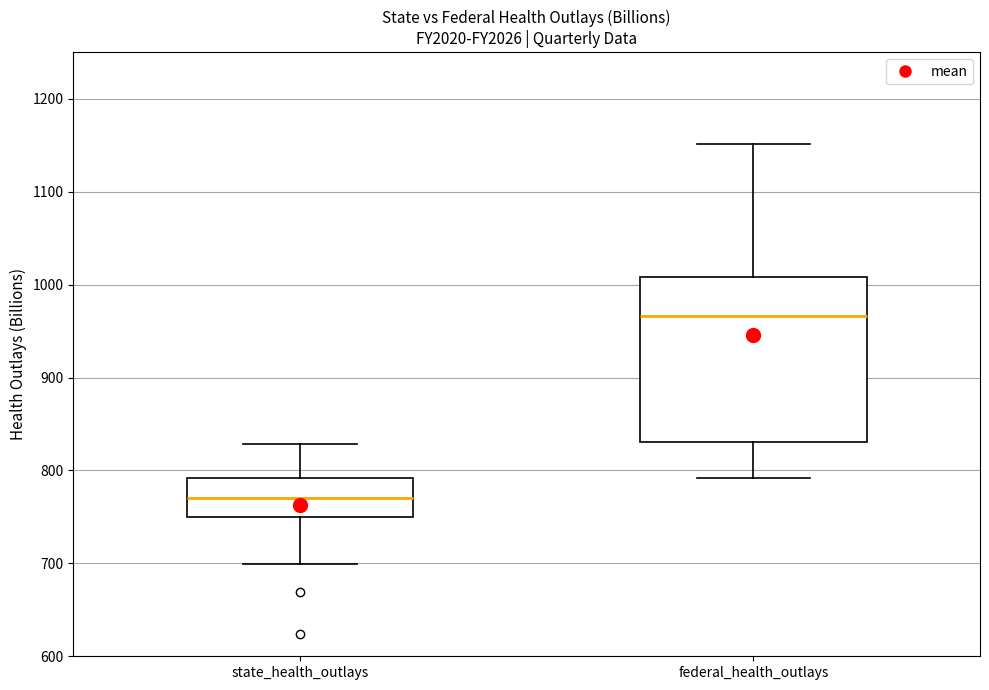

Where is the lower edge of the box for federal_health_outlays on the y-axis? The values are not printed on the chart, so give them approximately, as read against the axis.

830